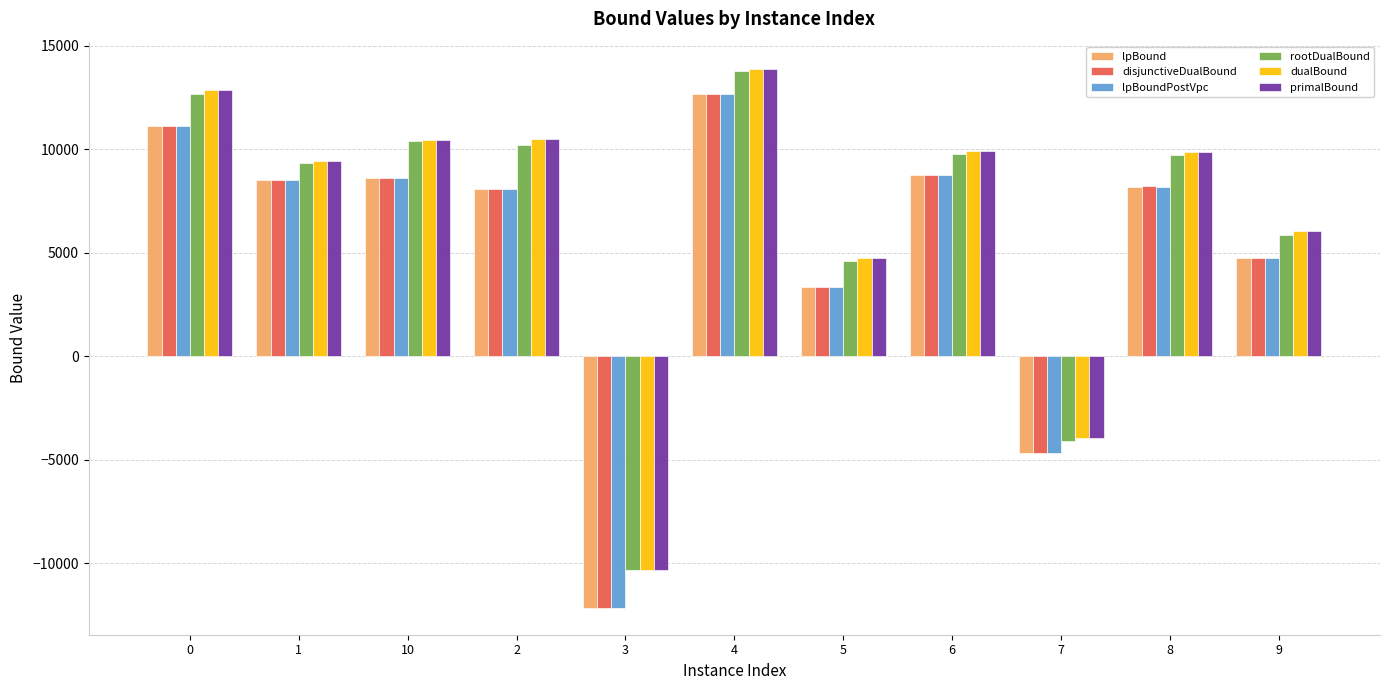

What is the difference between the second highest and second lowest values in the primalBound series?

16834.8